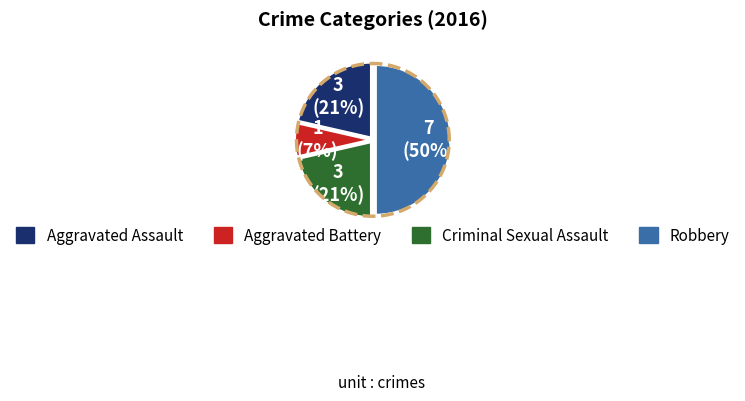

Does Aggravated Battery account for over 50% of the chart?

No